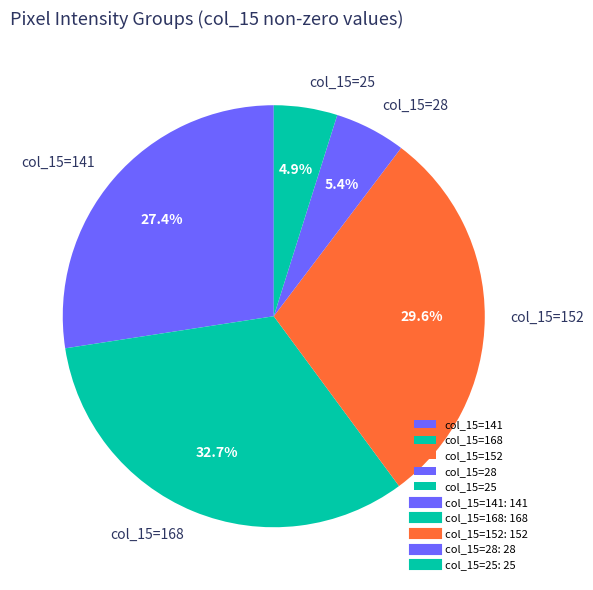

Between col_15=28 and col_15=168, which is larger?

col_15=168